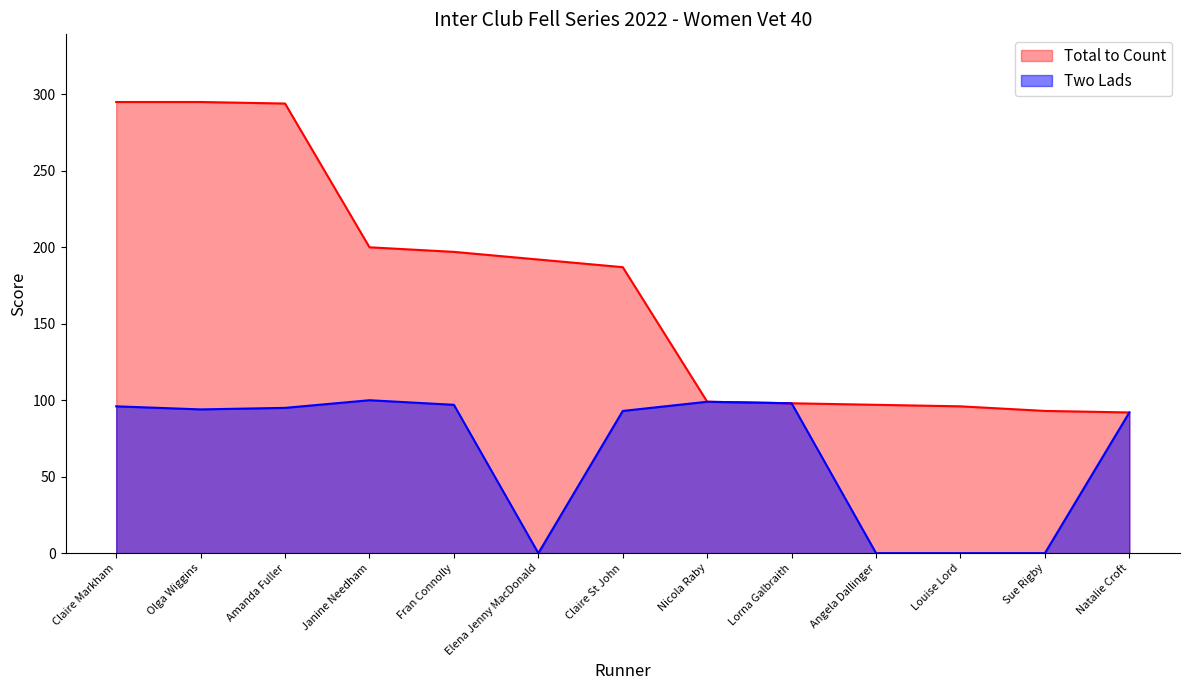

Between Lorna Galbraith and Janine Needham, which is larger?

Janine Needham